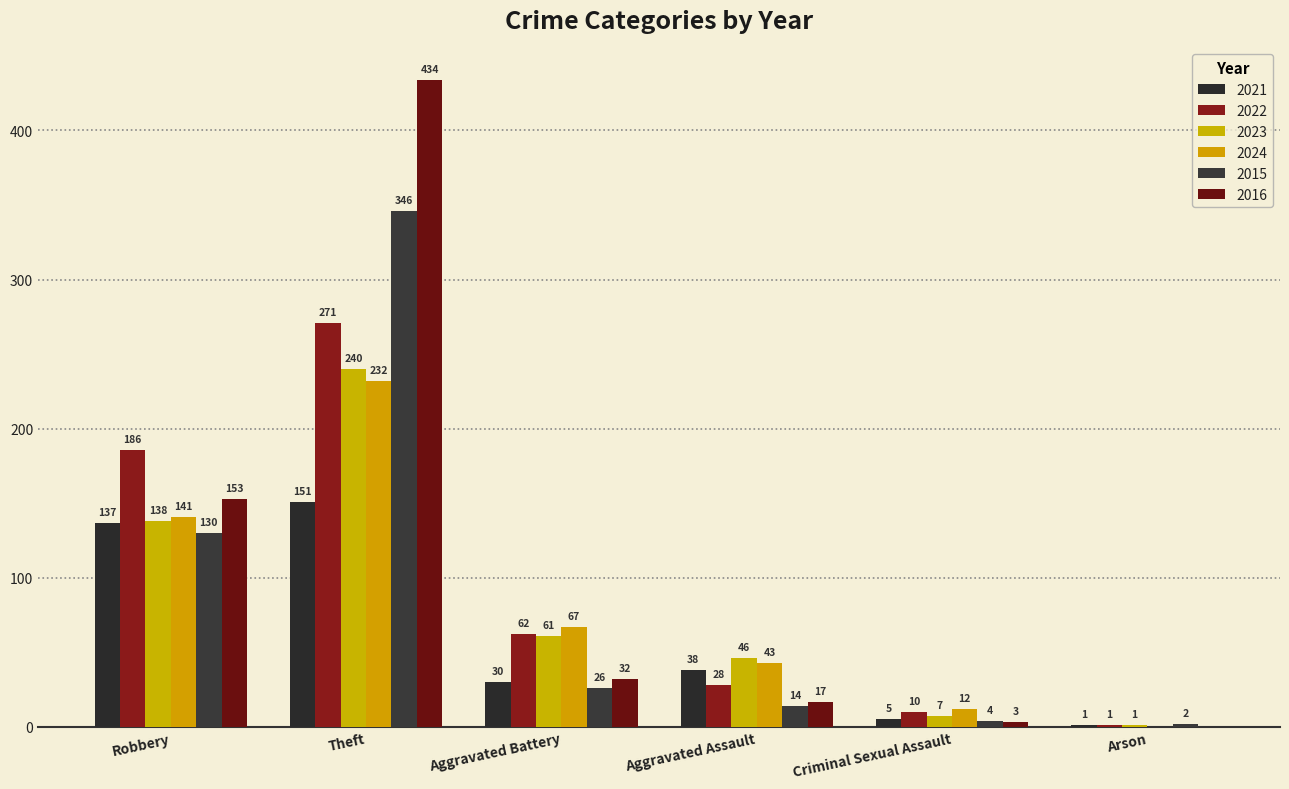

How many data points does each series have?

6